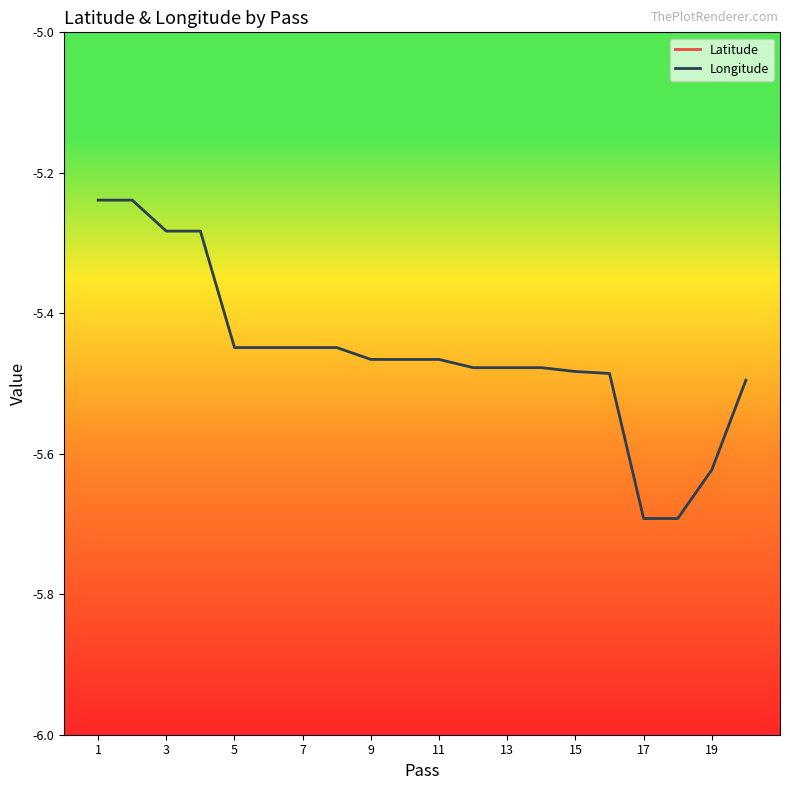

What is the minimum value for Longitude?

-5.7